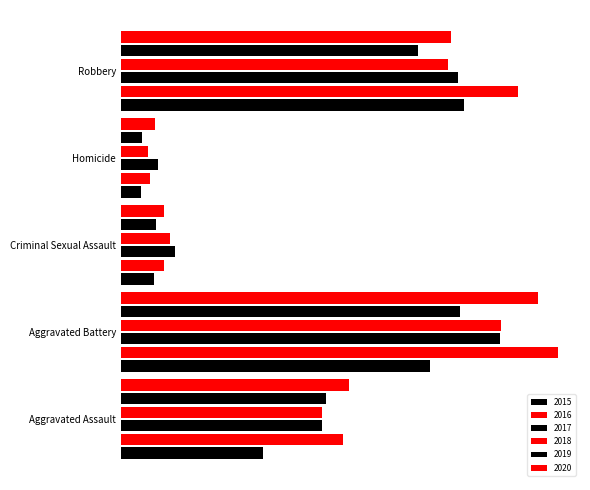

At how many categories does at least one series exceed 170?

3